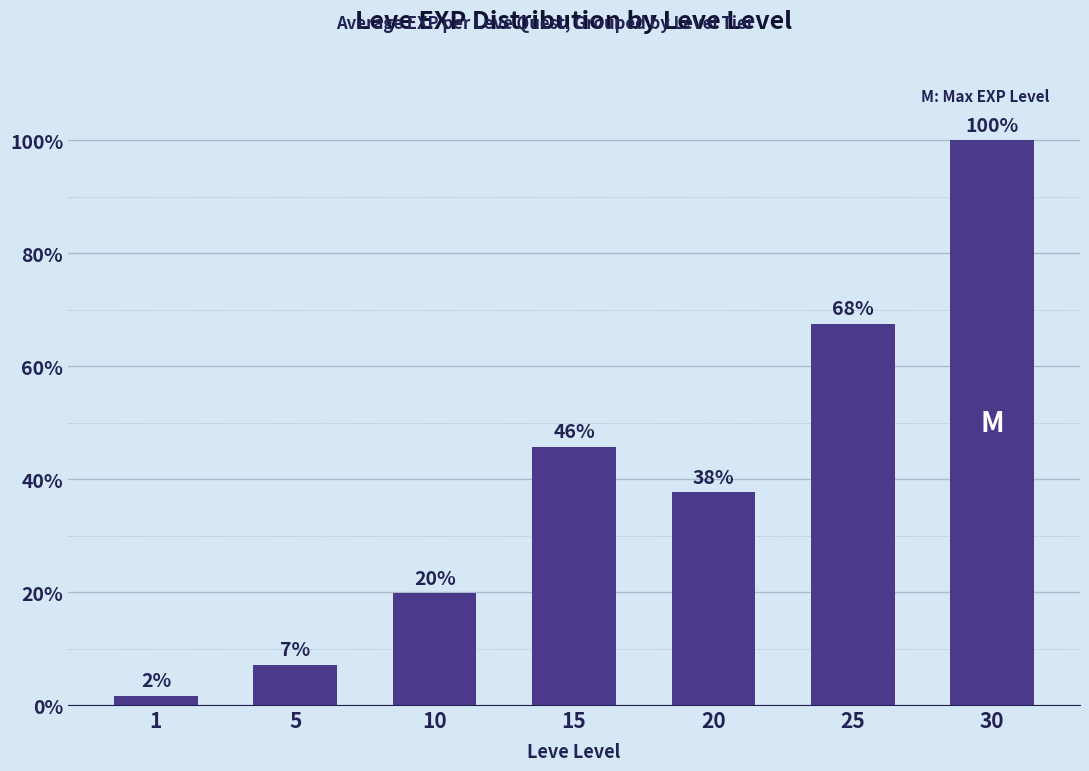

Where is the data nearest to the value 19059?

15